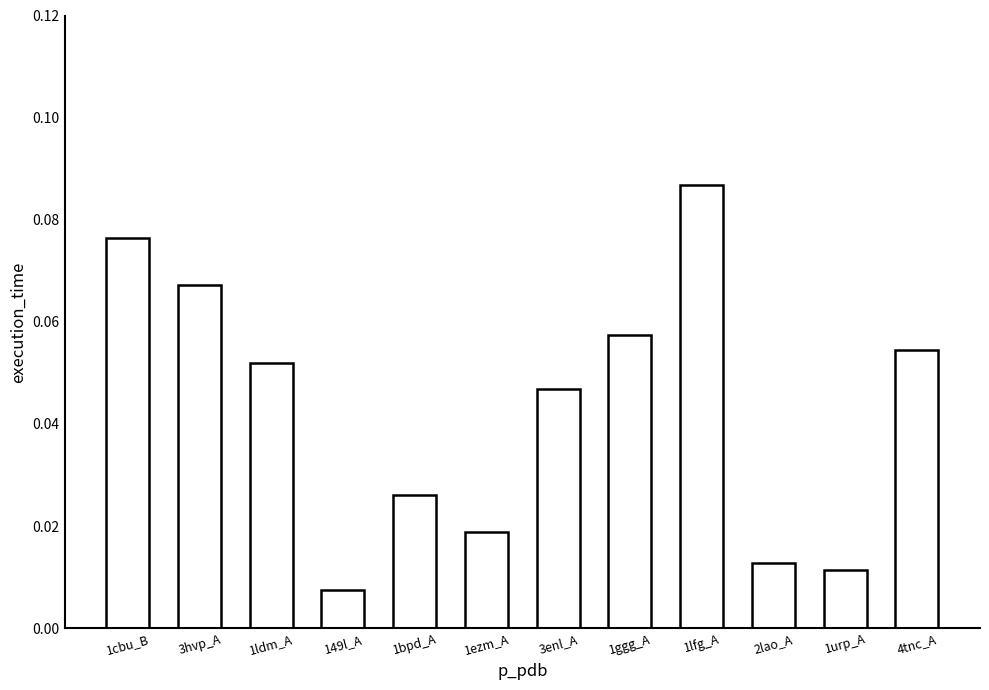

Which category has the lowest value across all series?

149l_A